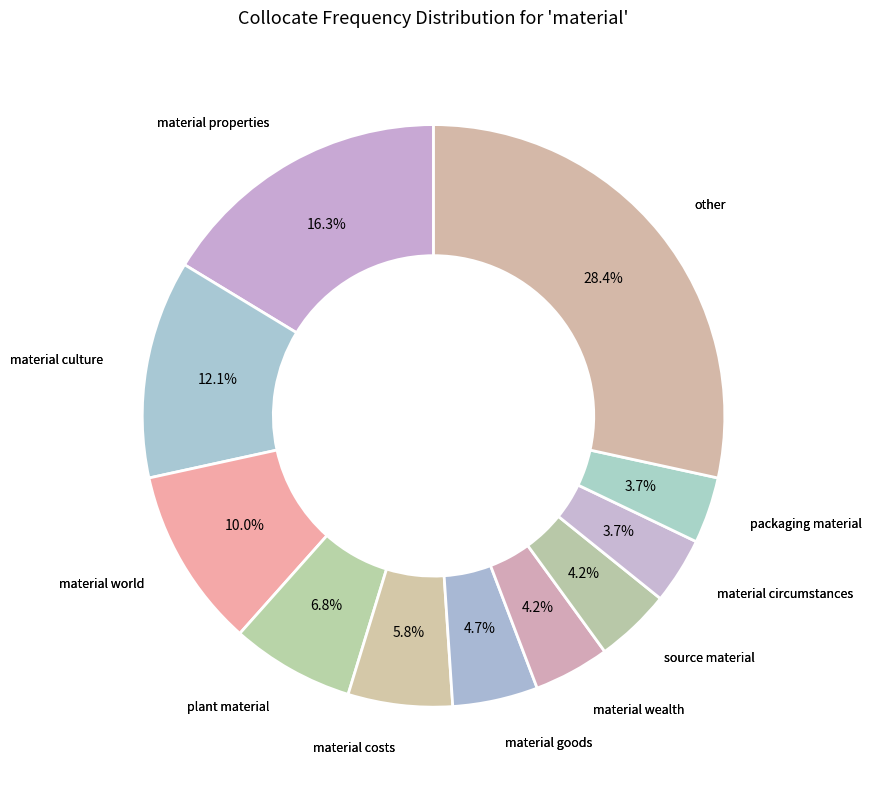

To the nearest percent, what portion does material circumstances represent?

4%